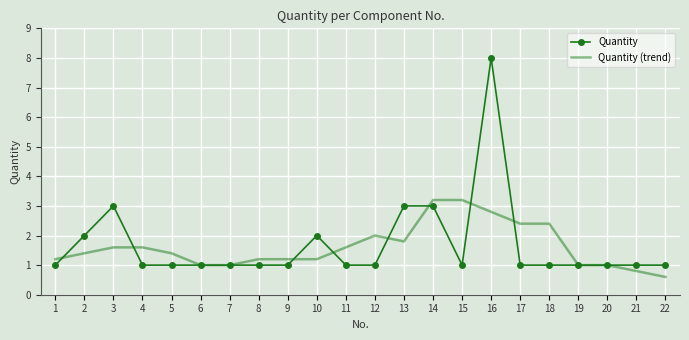

Reading left to right, list all the values displayed in this chart.

Quantity: 1=1.0	2=2.0	3=3.0	4=1.0	5=1.0	6=1.0	7=1.0	8=1.0	9=1.0	10=2.0	11=1.0	12=1.0	13=3.0	14=3.0	15=1.0	16=8.0	17=1.0	18=1.0	19=1.0	20=1.0	21=1.0	22=1.0
Quantity (trend): 1=1.2	2=1.4	3=1.6	4=1.6	5=1.4	6=1.0	7=1.0	8=1.2	9=1.2	10=1.2	11=1.6	12=2.0	13=1.8	14=3.2	15=3.2	16=2.8	17=2.4	18=2.4	19=1.0	20=1.0	21=0.8	22=0.6